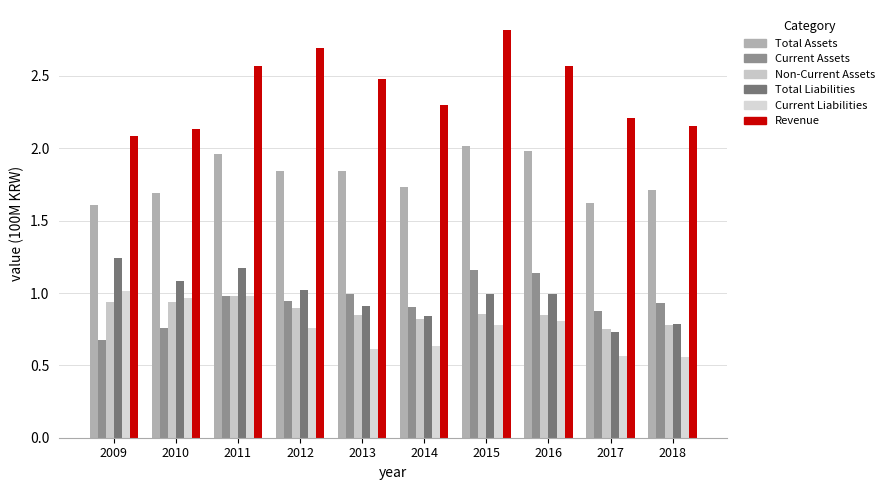

Does the chart contain stacked bars?

No